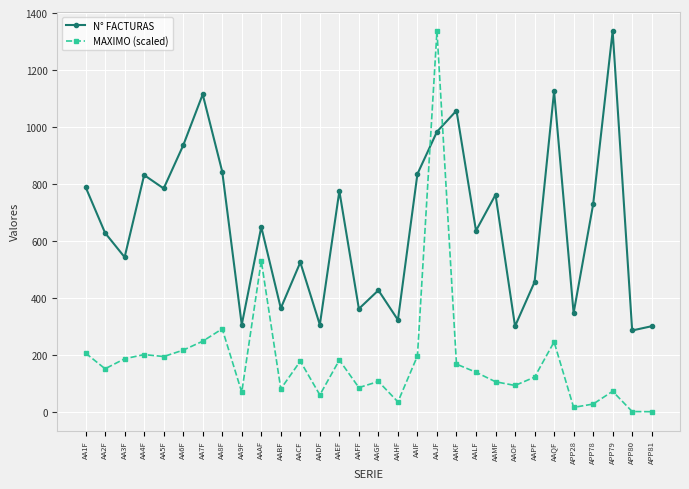

What is the difference between the second highest and minimum values in the N° FACTURAS series?

839.0